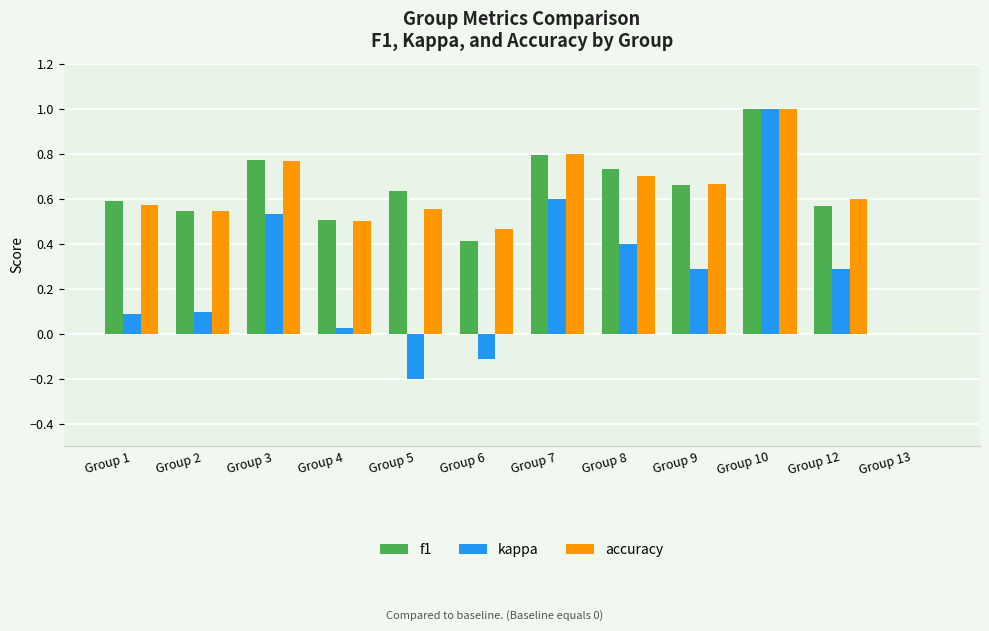

Which label corresponds to the largest value in the chart?

Group 10